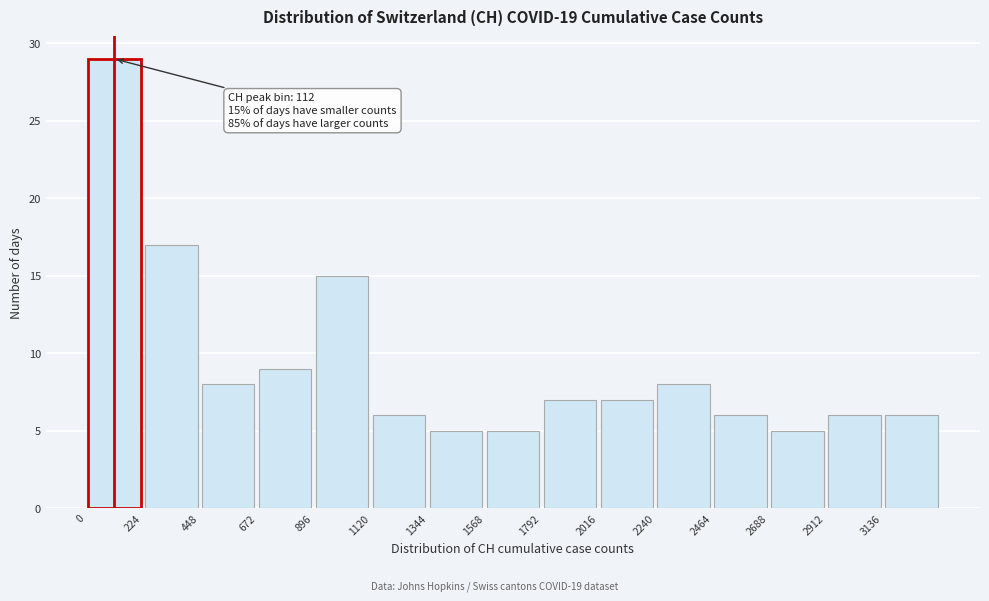

Which range on the x-axis has the tallest bar?

0 to 200